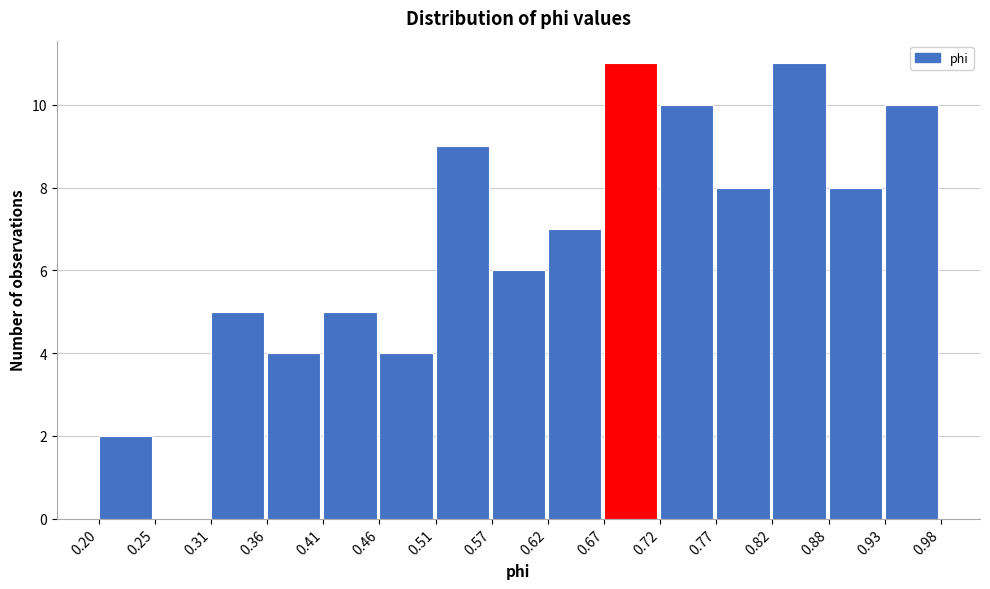

How tall is the bar that spans 0.72 to 0.77 on the x-axis? The values are not printed on the chart, so give them approximately, as read against the axis.

10